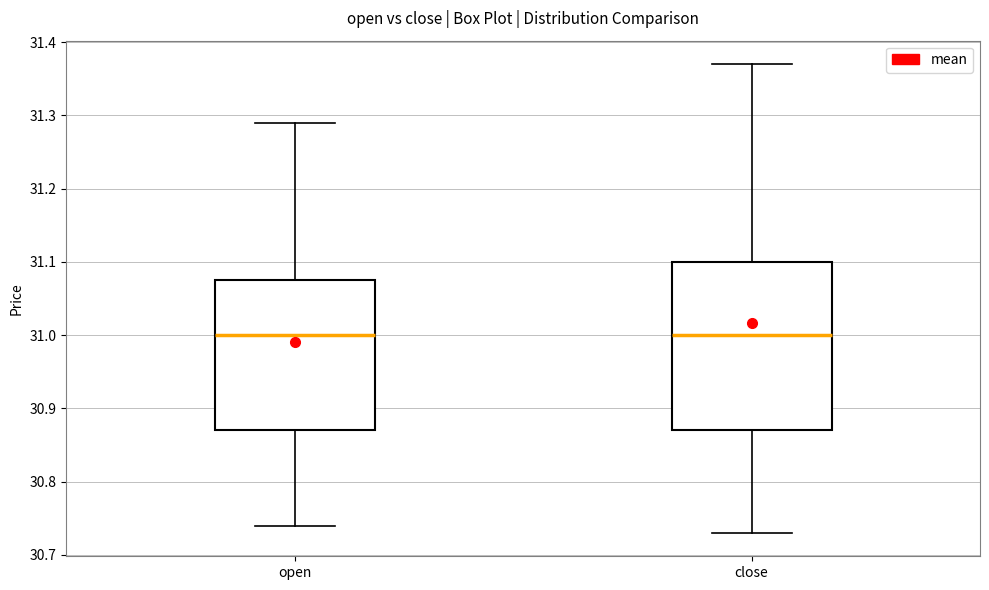

Reading left to right, transcribe this box plot: for each box, give where its median line is, the range the box spans, and where its two whiskers end, as read against the y-axis. The values are not printed on the chart, so give them approximately, as read against the axis.

open: median 31.00, box 30.87 to 31.08, whiskers 30.74 to 31.29
close: median 31.00, box 30.87 to 31.10, whiskers 30.73 to 31.37